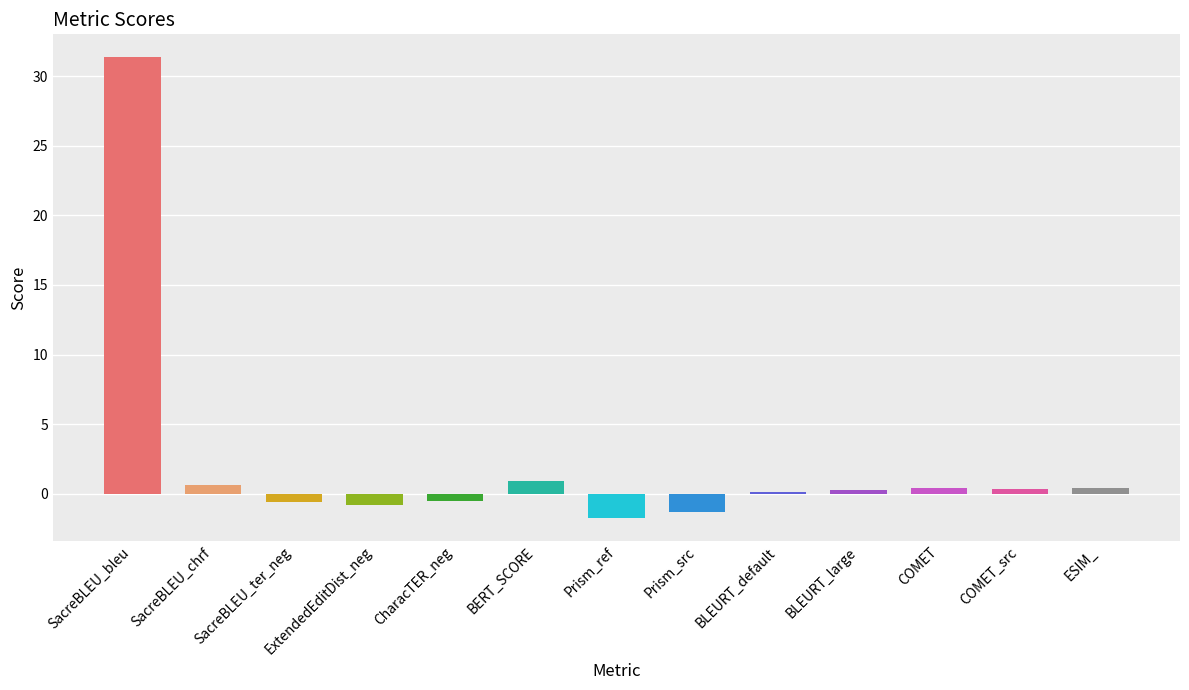

What is the sum of all values?

29.5